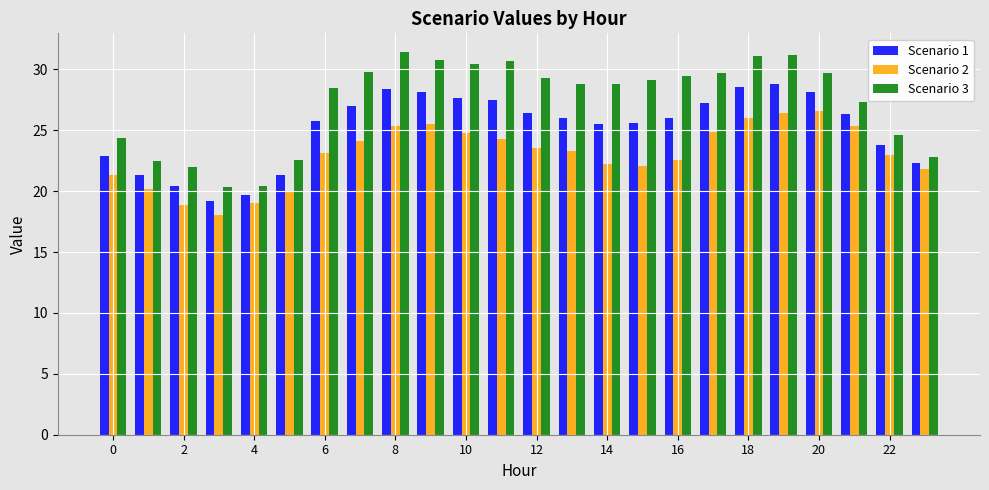

Which series has the widest spread of values?

Scenario 3